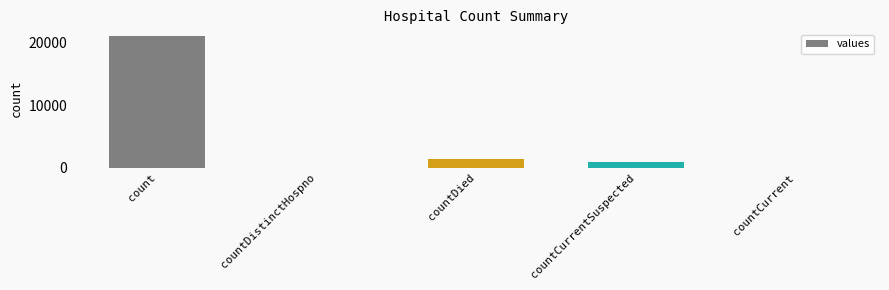

What is the sum of all values?

23461